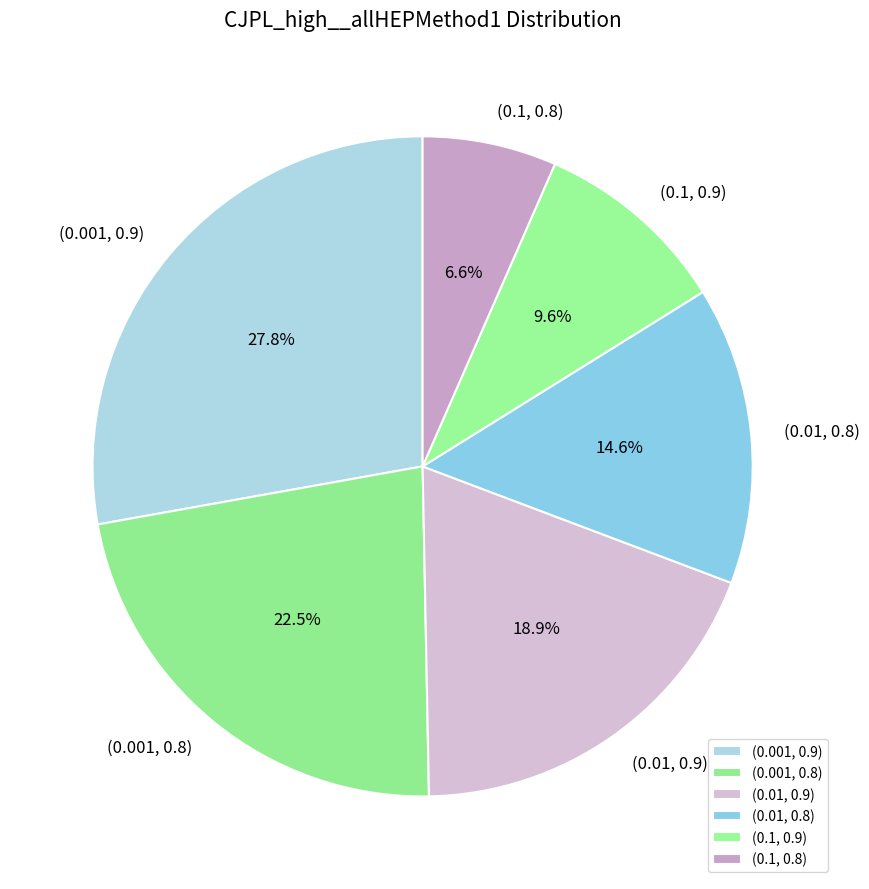

How many slices are in this pie chart?

6